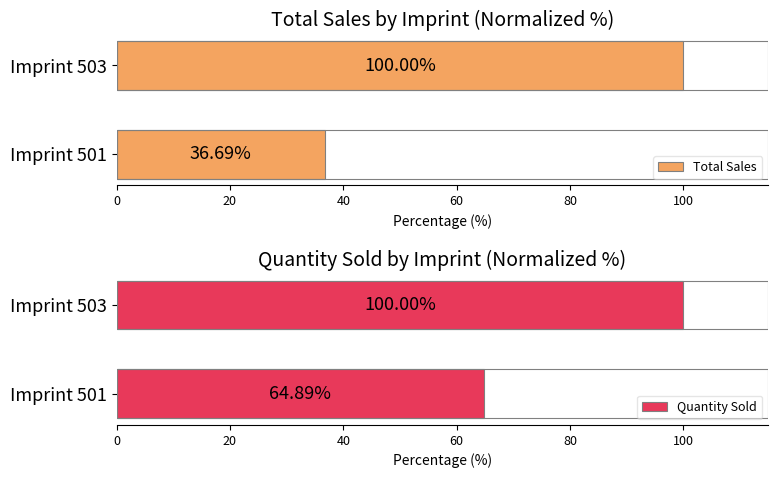

What is the maximum value shown in the chart?

100.0